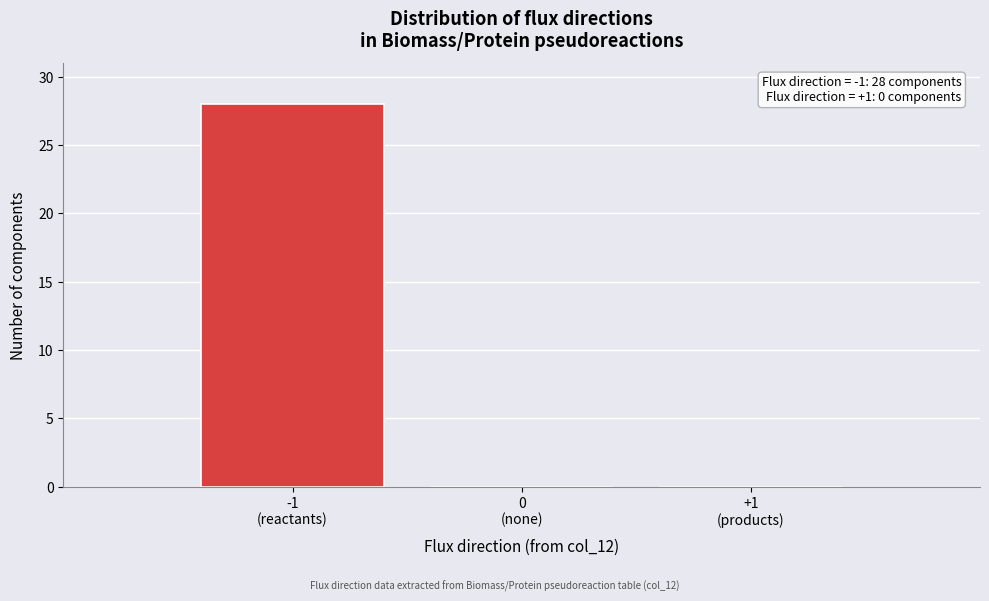

What is the sum of all values?

28